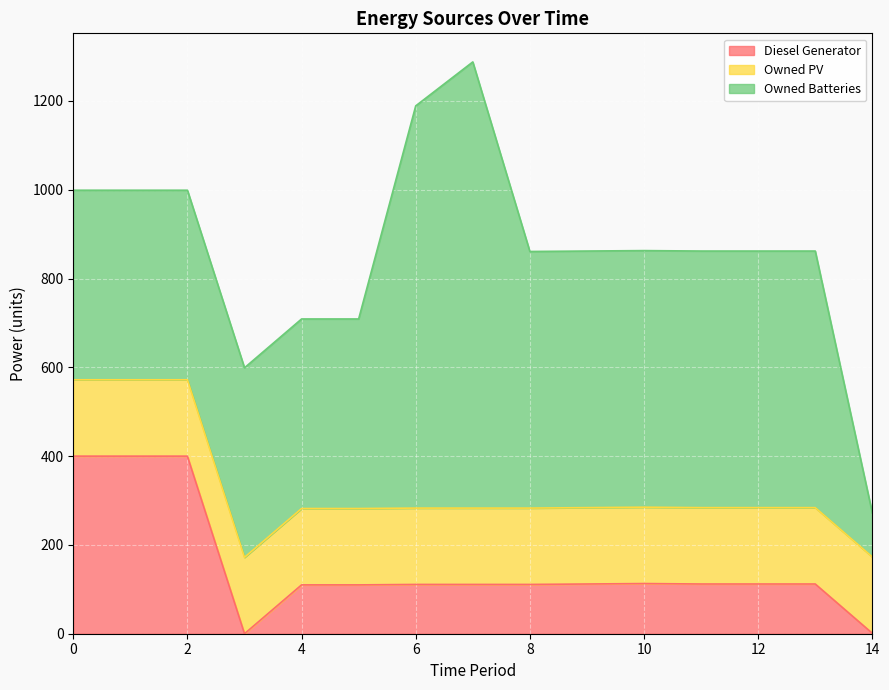

What is the sum of all Owned Batteries values?

8040